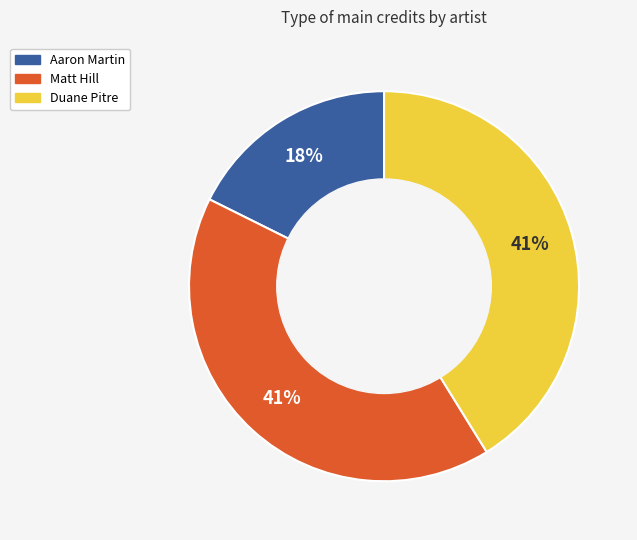

To the nearest percent, what is the average slice percentage?

33%